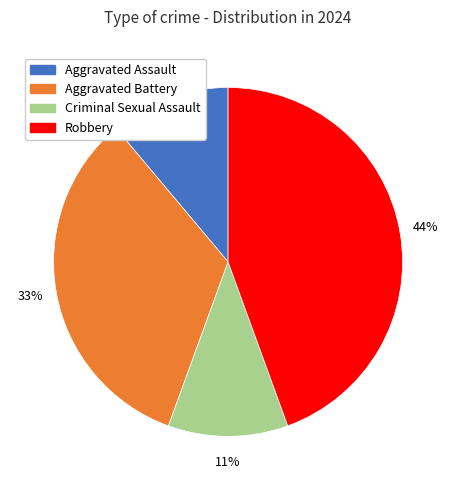

Do Aggravated Assault and Criminal Sexual Assault together represent more than half of the pie?

No